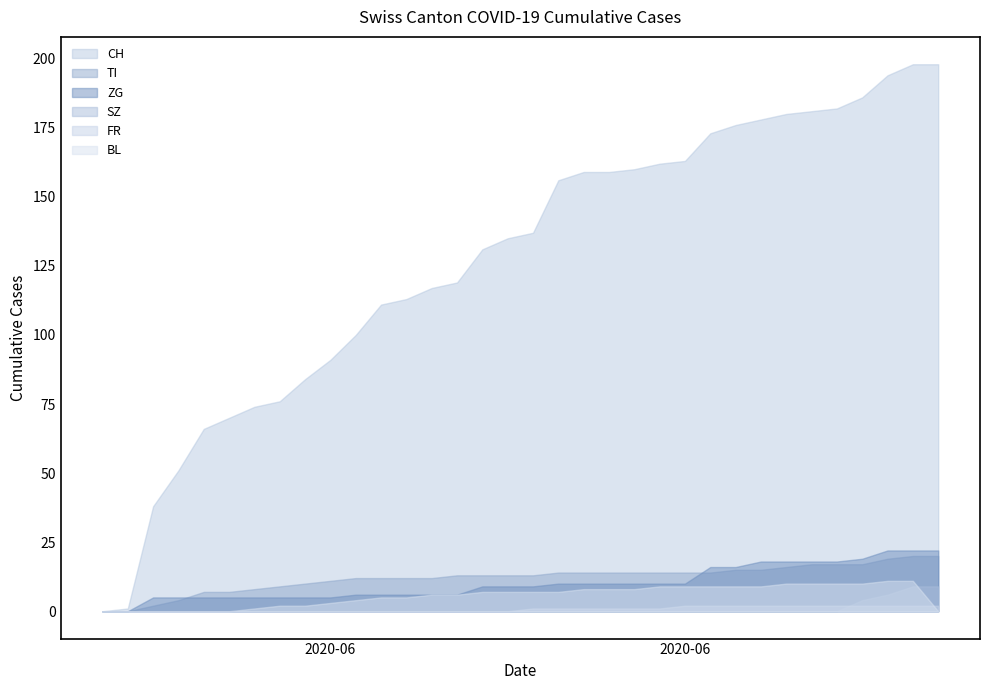

Which series has the widest spread of values?

CH